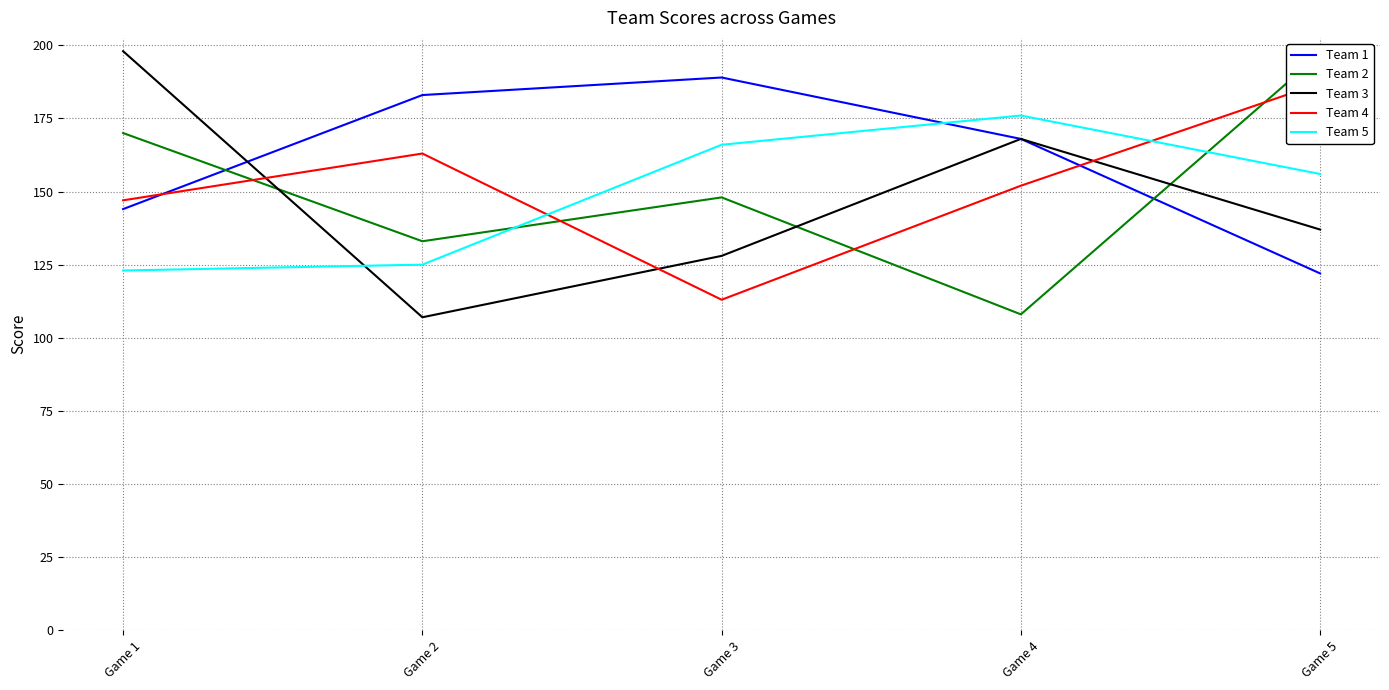

Where is the first local maximum for Team 5?

Game 4